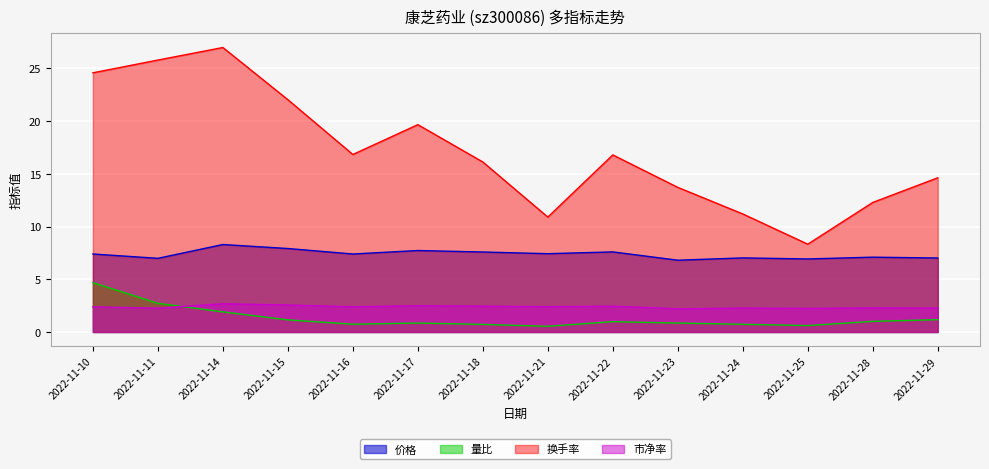

Reading right to left, transcribe all the data shown in this chart.

价格: 7.0	7.1	6.9	7.0	6.8	7.6	7.4	7.6	7.7	7.4	7.9	8.3	7.0	7.4
量比: 1.2	1.0	0.6	0.7	0.8	1.0	0.5	0.7	0.8	0.7	1.1	1.9	2.7	4.7
换手率: 14.6	12.3	8.3	11.2	13.7	16.8	10.9	16.1	19.7	16.8	22.0	27.0	25.8	24.6
市净率: 2.3	2.3	2.2	2.3	2.2	2.5	2.4	2.5	2.5	2.4	2.6	2.7	2.3	2.4